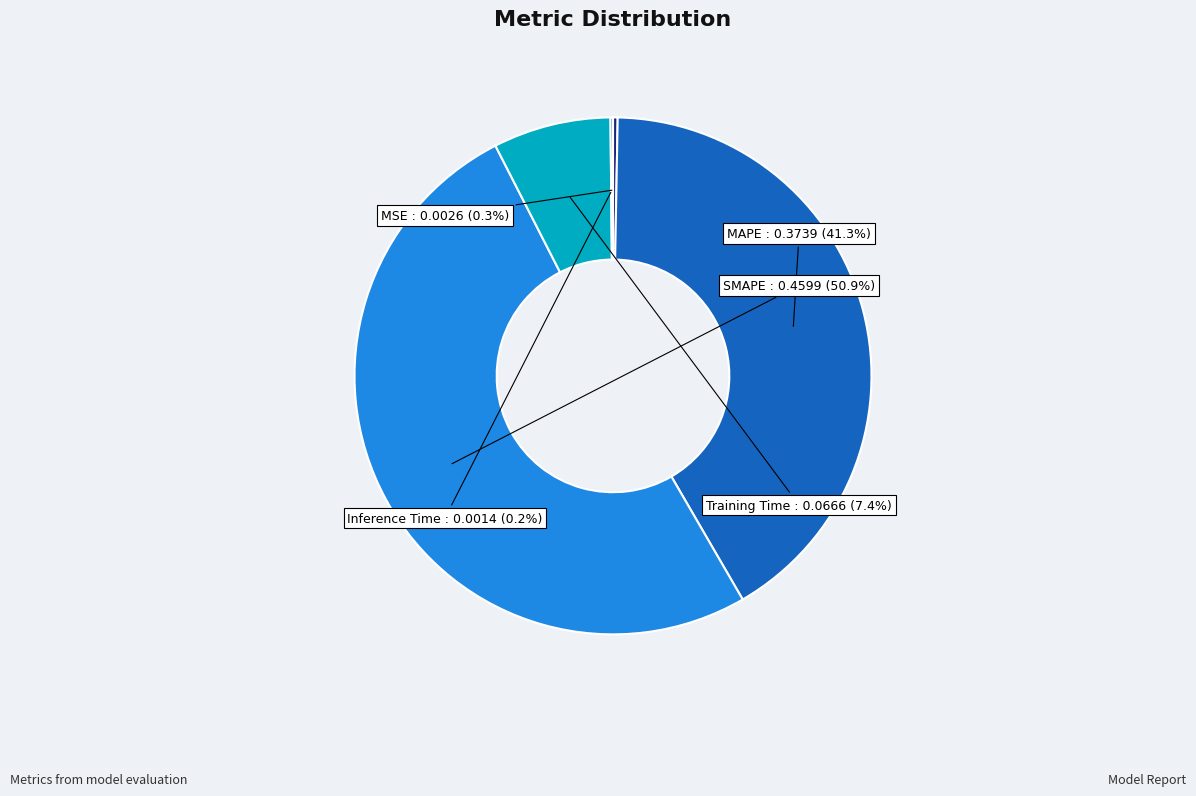

True or false: MAPE accounts for 47% of the total.

False